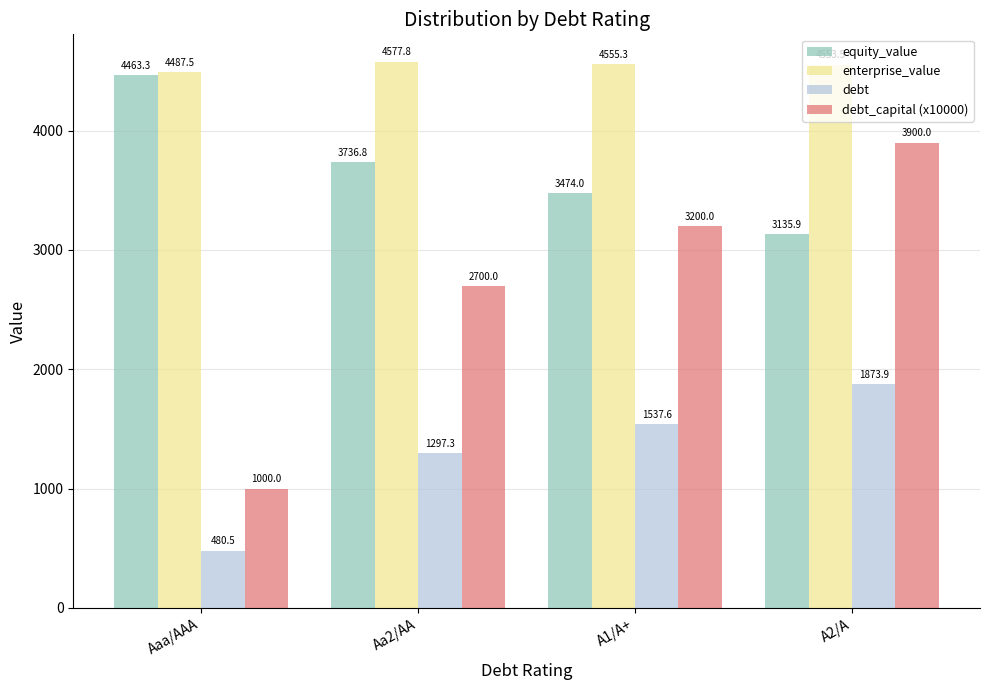

Is it true that enterprise_value equals 3009.0 at A2/A?

False